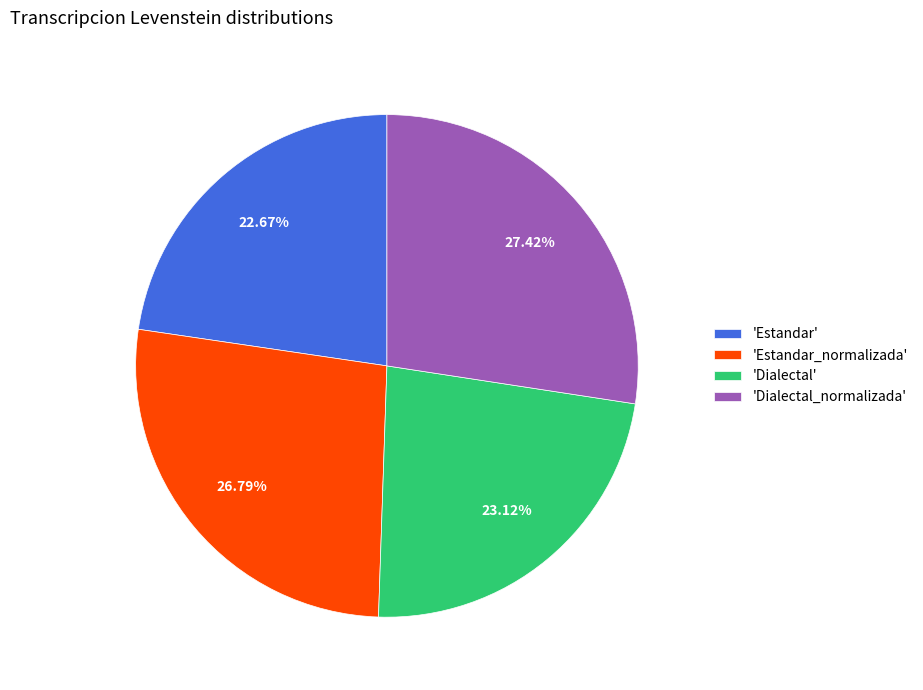

Does 'Estandar_normalizada' account for over 50% of the chart?

No